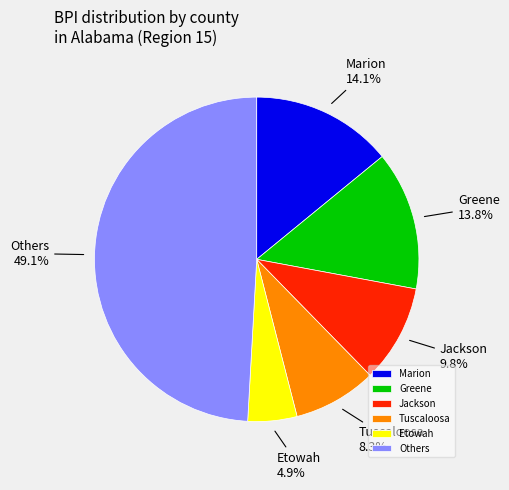

What is the total percentage of Greene and Marion?

27.9%